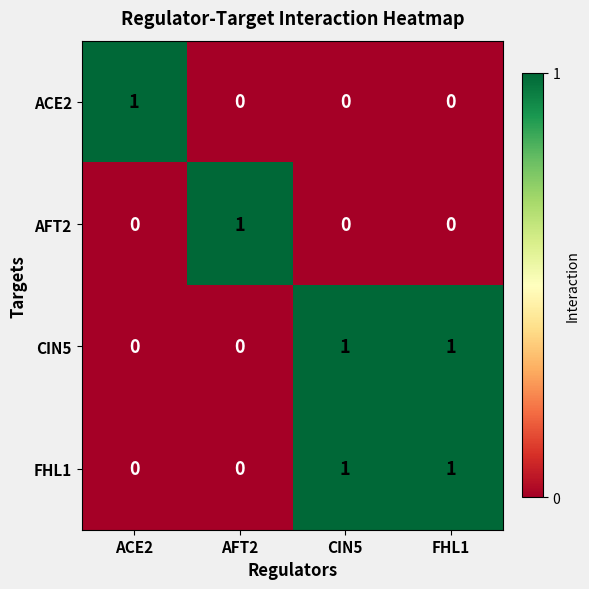

Count the CIN5 values in the range 0 to 1.

4